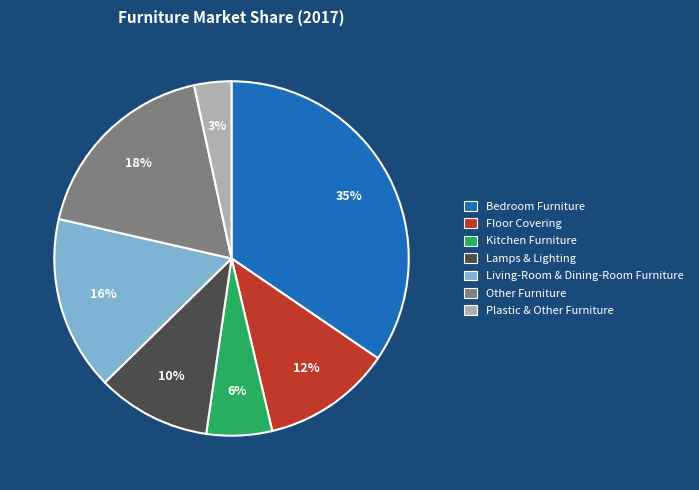

Which category has the biggest portion of the pie?

Bedroom Furniture